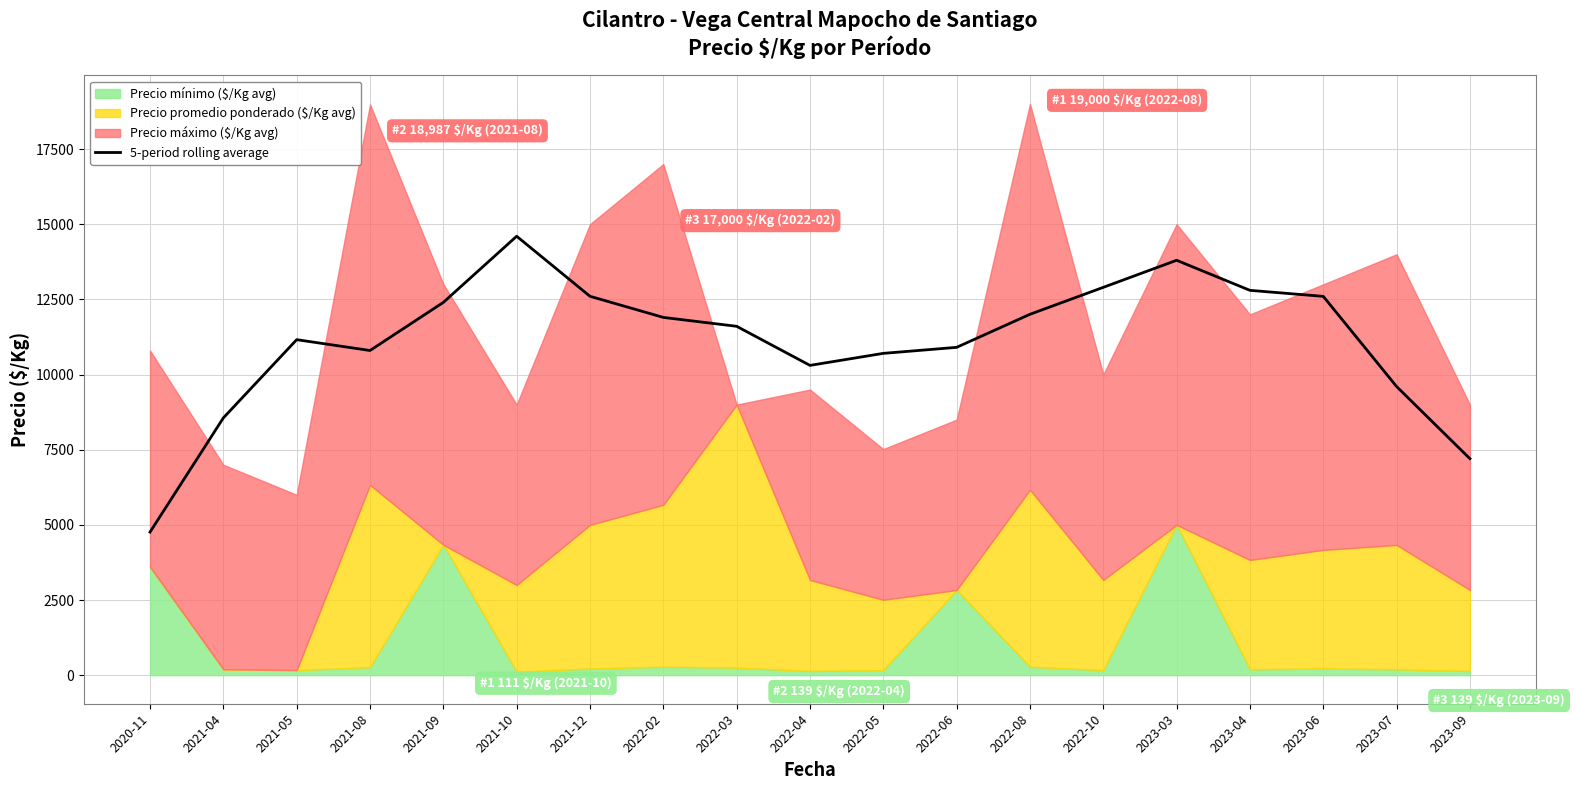

Does the chart display data point markers on the line(s)?

No